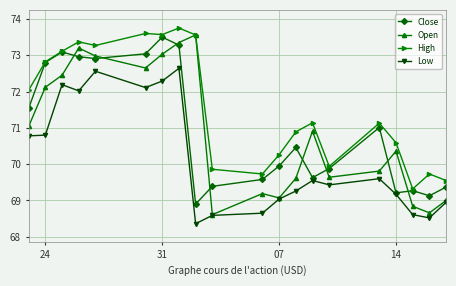

True or false: Low and High intersect in this chart.

False